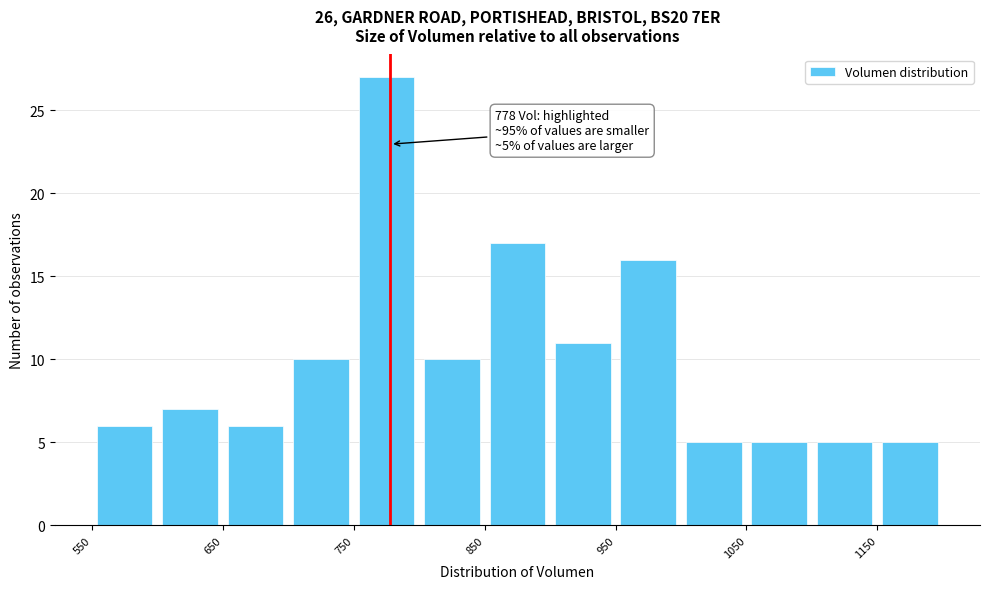

Over which range of the x-axis is the bar tallest?

750 to 800